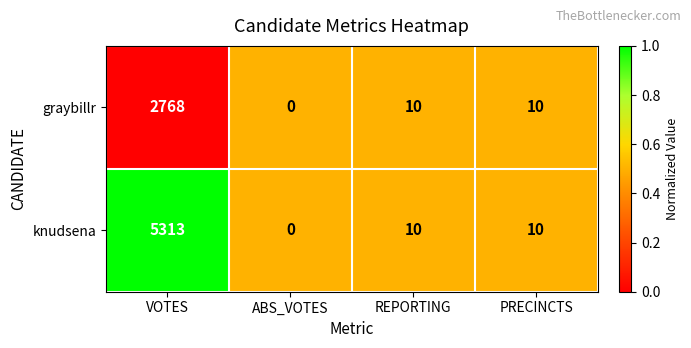

Reading left to right, list all the values displayed in this chart.

graybillr: VOTES=2768	ABS_VOTES=0	REPORTING=10	PRECINCTS=10
knudsena: VOTES=5313	ABS_VOTES=0	REPORTING=10	PRECINCTS=10